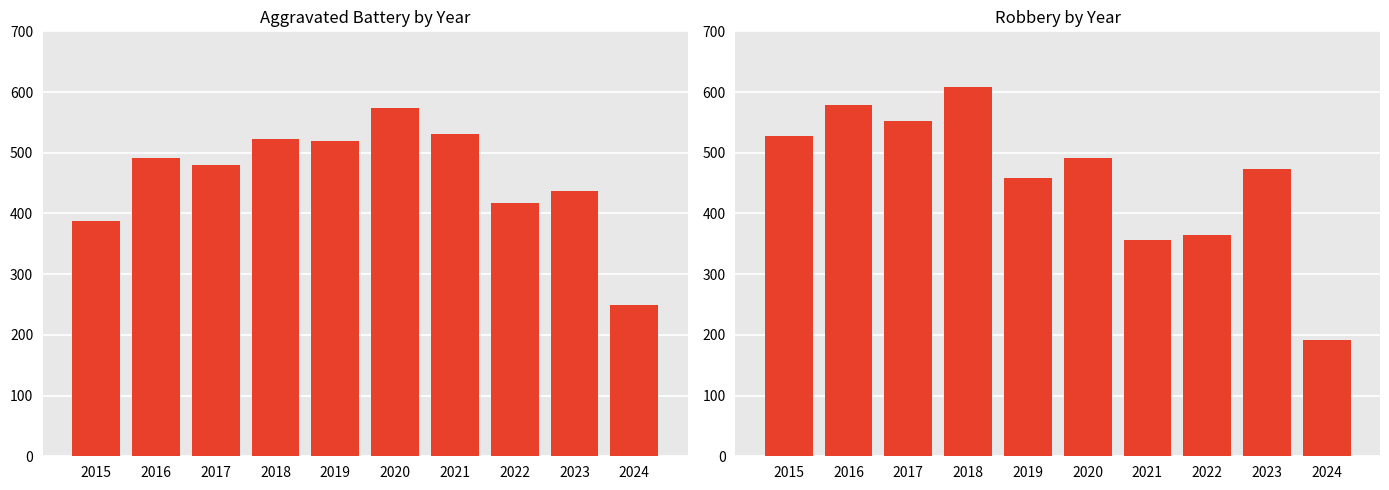

Between 2016 and 2021, which series saw the biggest shift?

Robbery